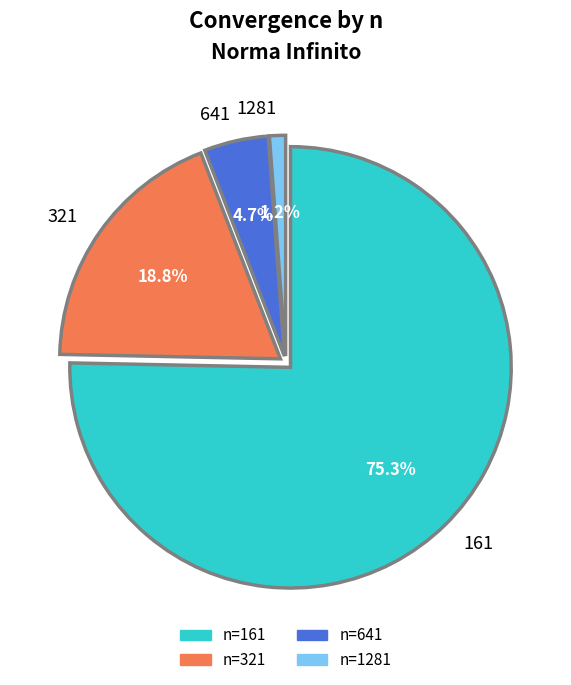

Which category accounts for the majority?

161